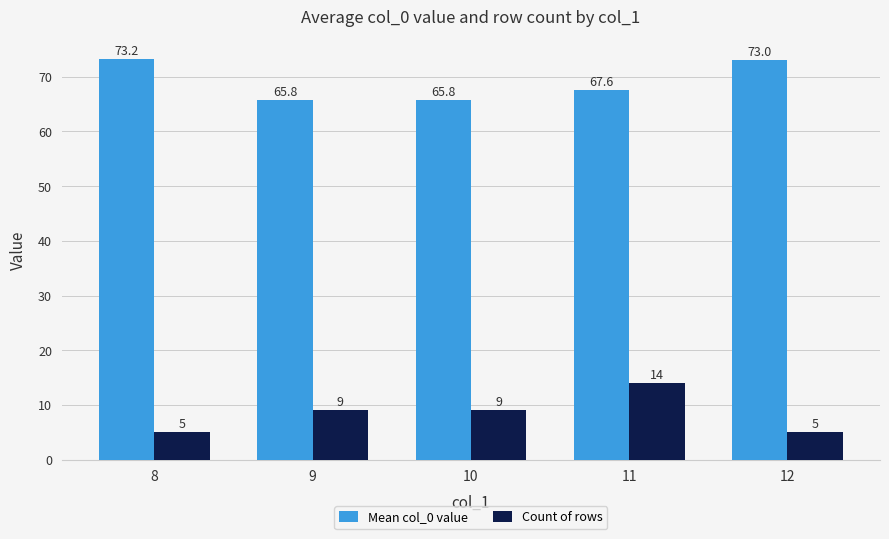

Reading right to left, list all the values displayed in this chart.

Mean col_0 value: 12=73.0	11=67.6	10=65.8	9=65.8	8=73.2
Count of rows: 12=5.0	11=14.0	10=9.0	9=9.0	8=5.0